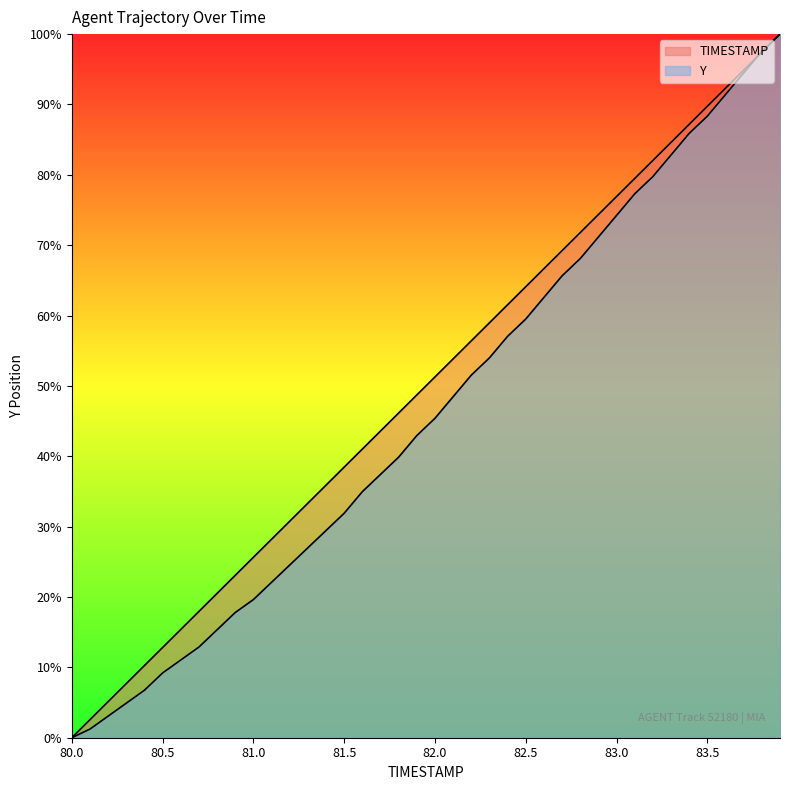

Which series has the widest spread of values?

TIMESTAMP